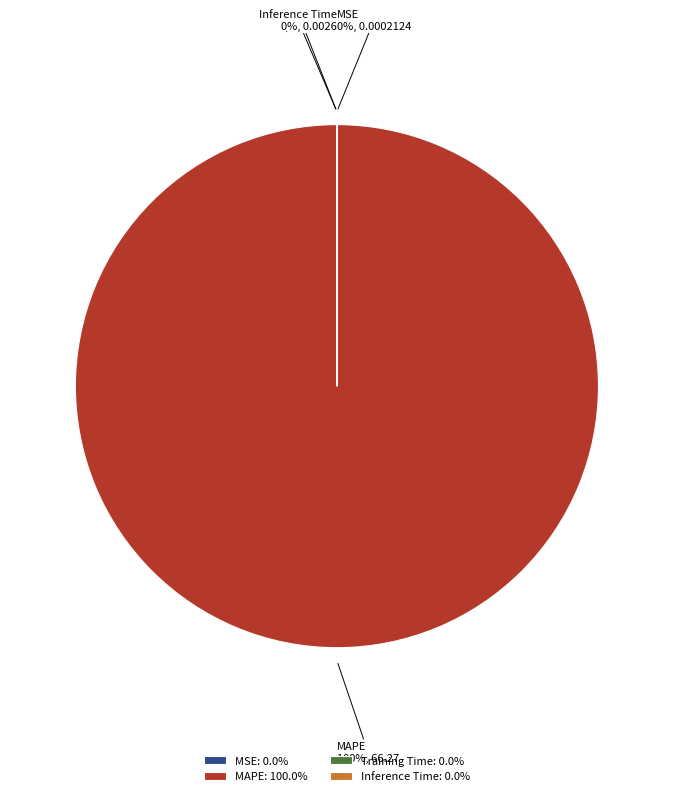

To the nearest percent, what is the difference between the largest and smallest slice percentages?

100%